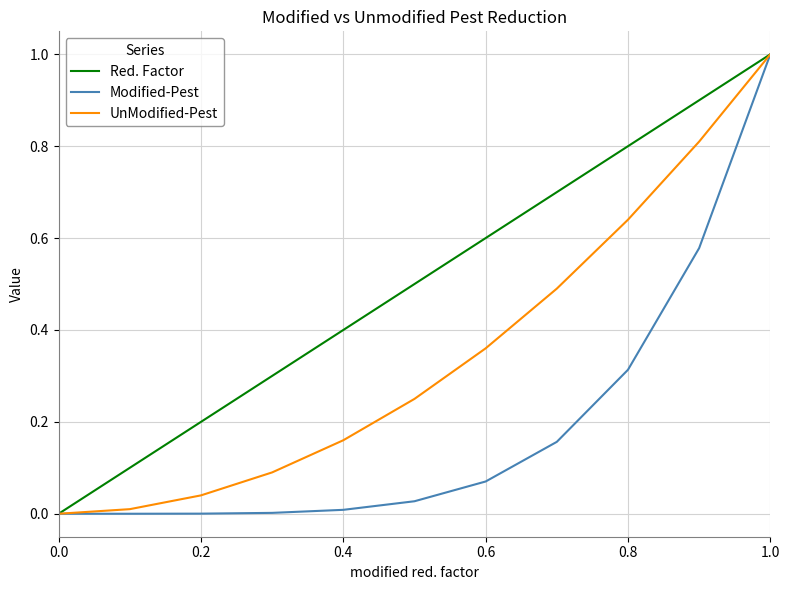

What is the highest value of the Modified-Pest series?

1.0